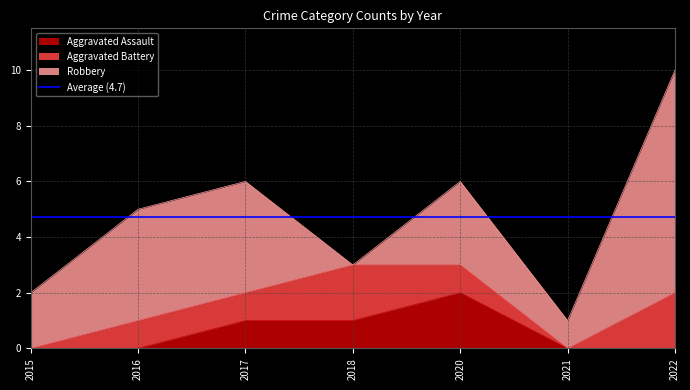

List the series in order of their overall mean, highest first.

Robbery, Aggravated Battery, Aggravated Assault